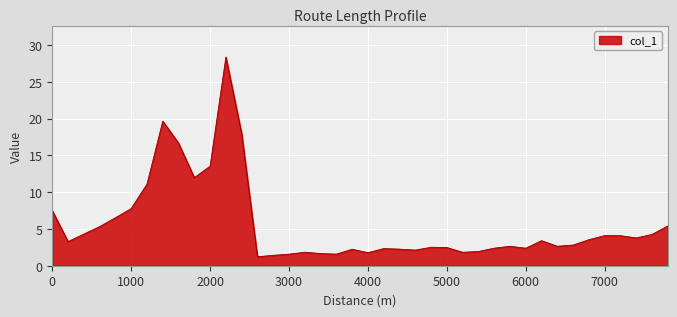

What is the smallest value displayed?

1.2